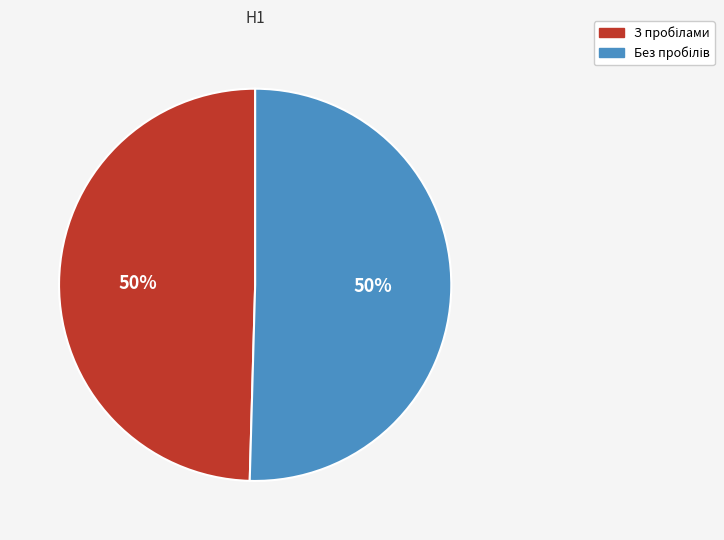

How many segments does this pie chart have?

2